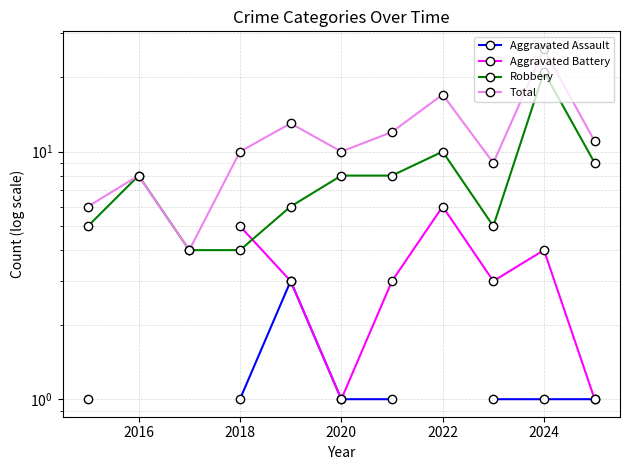

Rank the series by their maximum value, from lowest to highest.

Aggravated Assault, Aggravated Battery, Robbery, Total